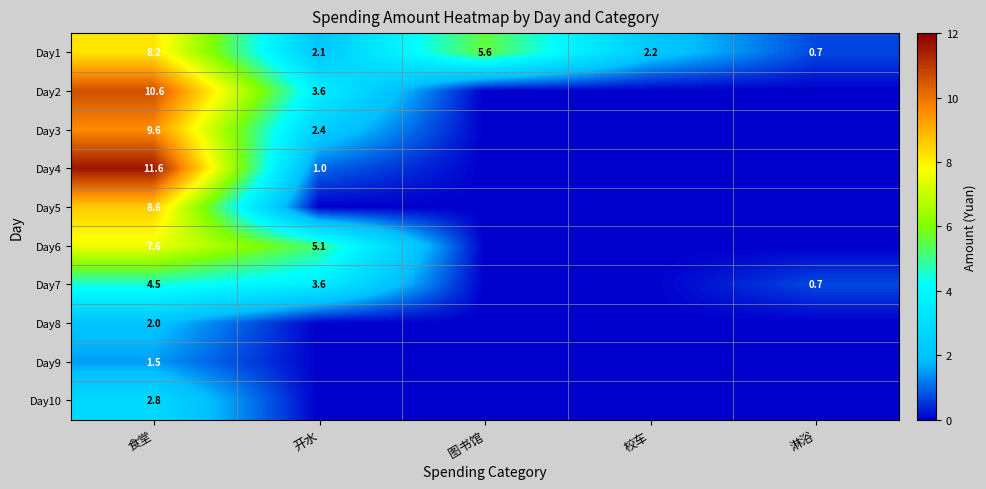

True or false: Day3 has a value of 9.6 at 食堂.

True